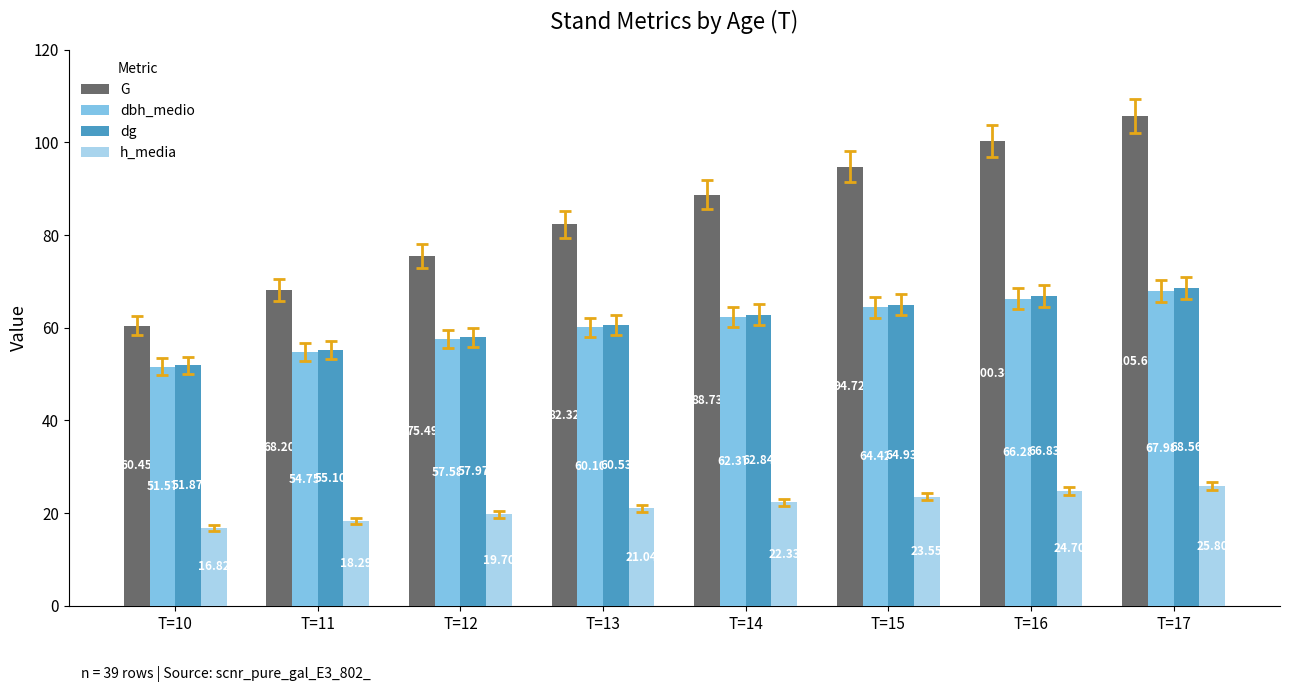

Between T=10 and T=12, which series saw the biggest shift?

G